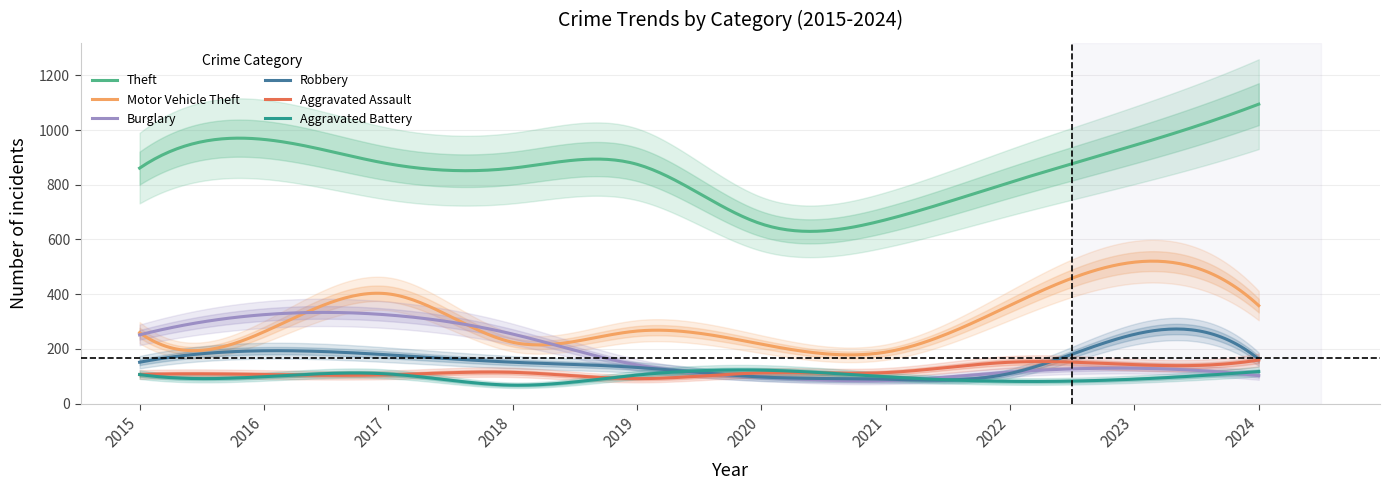

Which category has the lowest value across all series?

2018